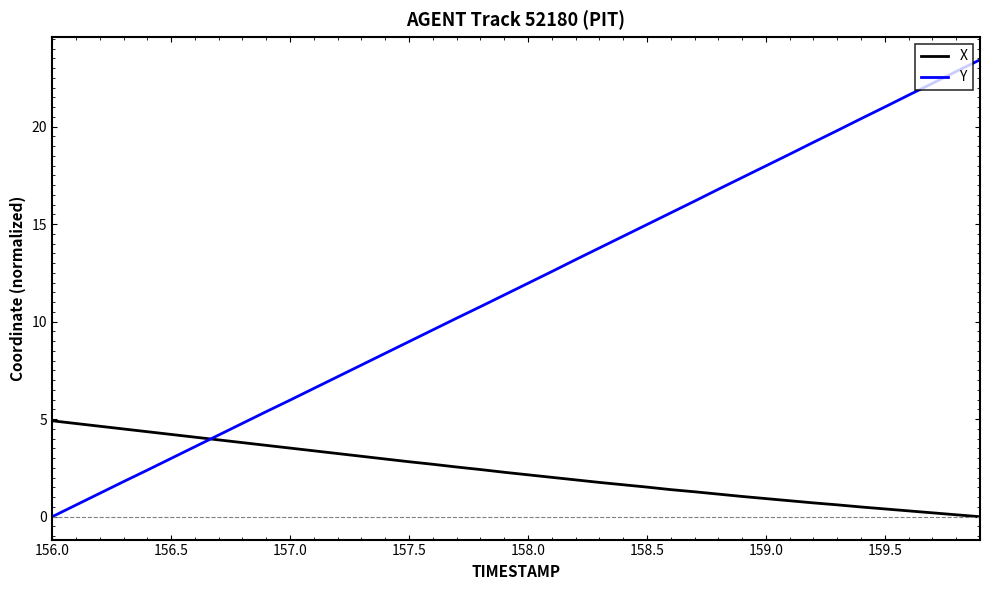

Which series has the largest total across all categories?

Y